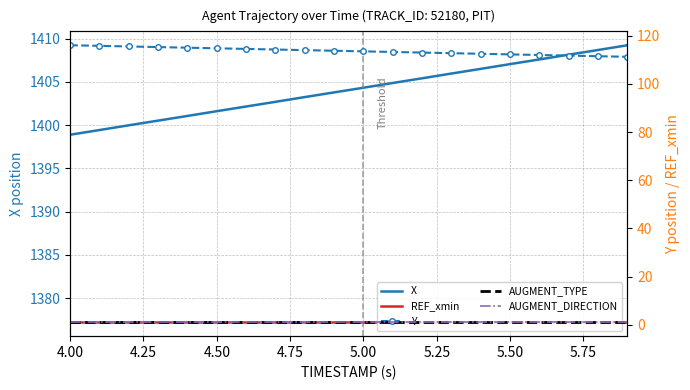

True or false: Y and X intersect in this chart.

False